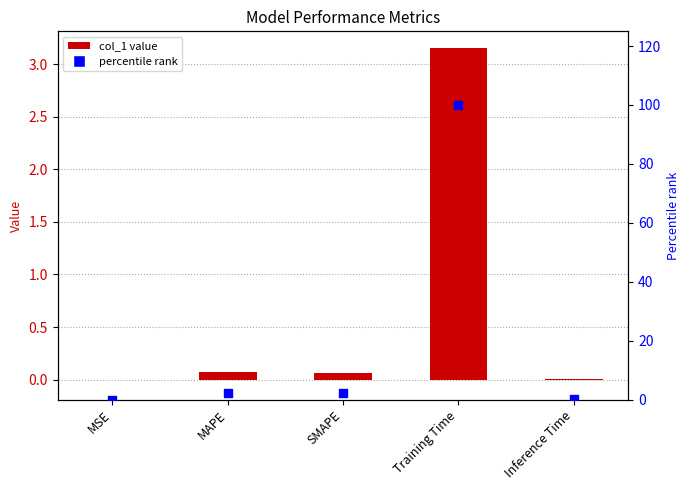

Which series has the largest Y range (max minus min)?

percentile rank